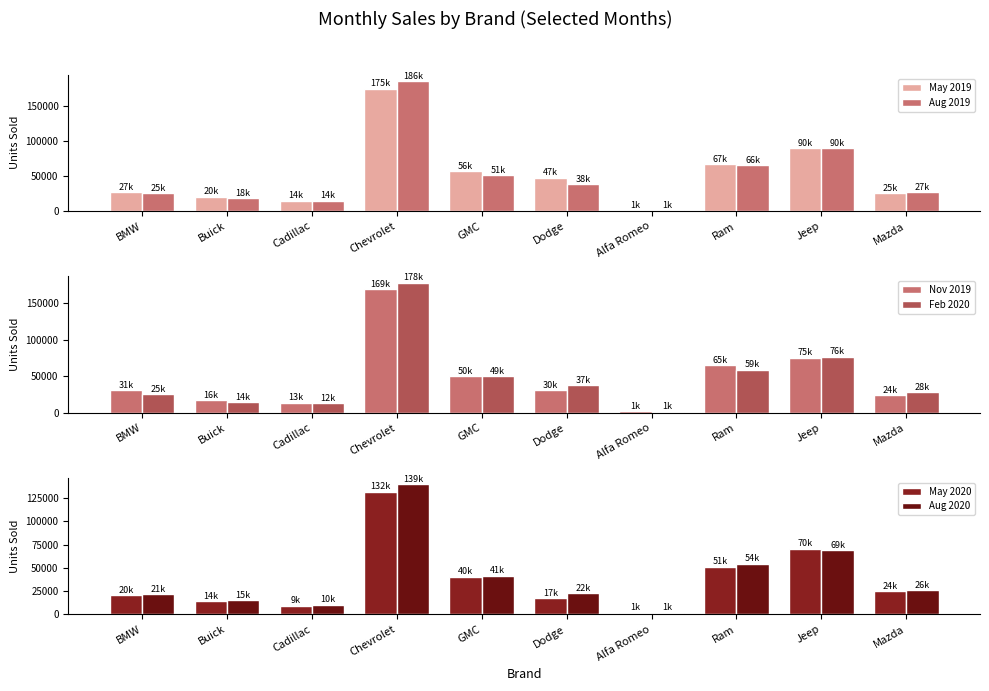

Reading left to right, transcribe all the data shown in this chart.

May 2019: 27108	20765	14874	175322	56890	47759	1572	67117	90326	25192
Aug 2019: 25505	18647	14723	186387	51870	38368	1588	66021	90438	27482
Nov 2019: 31213	16755	13836	169461	50151	30951	1689	65101	75647	24374
Feb 2020: 25002	14242	12752	178302	49921	37279	1557	59074	76811	28385
May 2020: 20382	14207	9317	132149	40704	17503	1494	51073	70685	24933
Aug 2020: 21565	15333	10275	139990	41375	22421	1576	54599	69260	26089